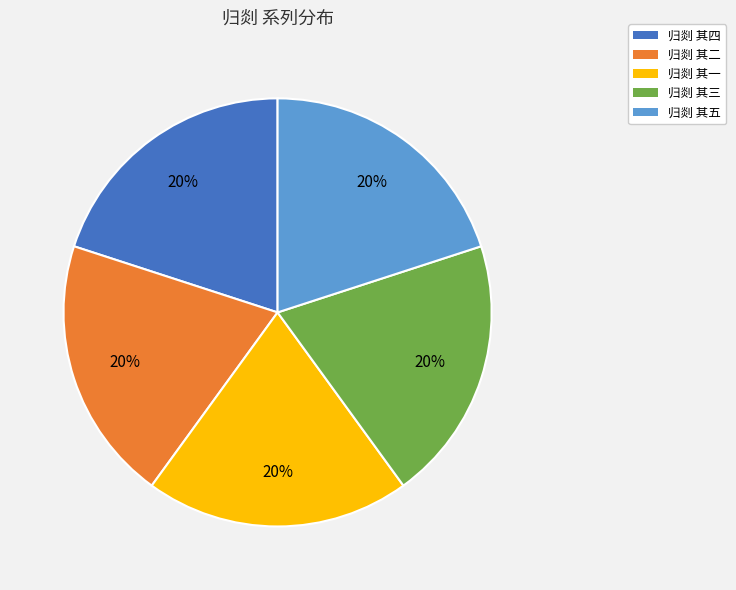

Does 归剡 其二 account for over 50% of the chart?

No